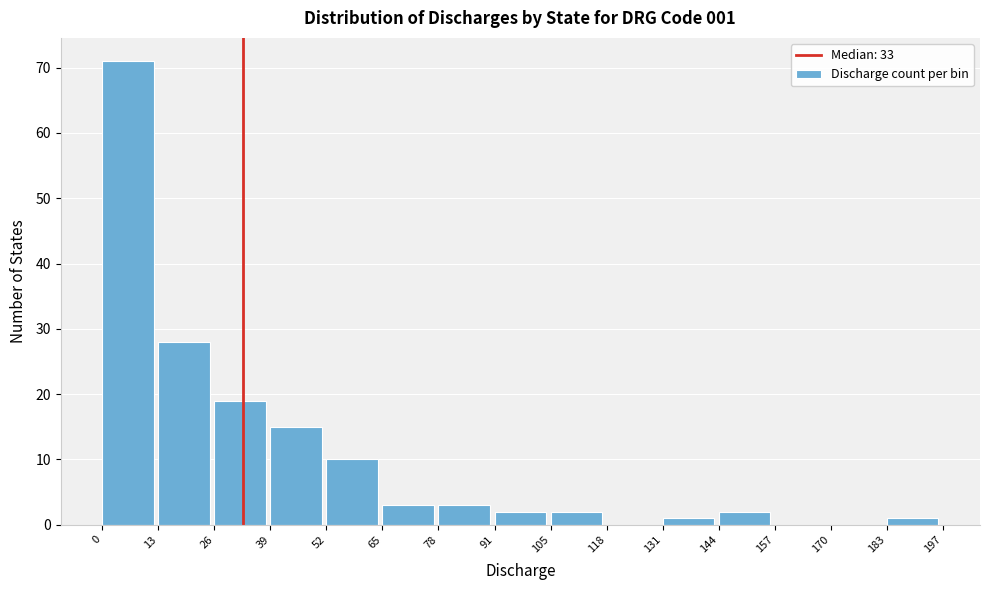

Over which range of the x-axis is the bar tallest?

0 to 13